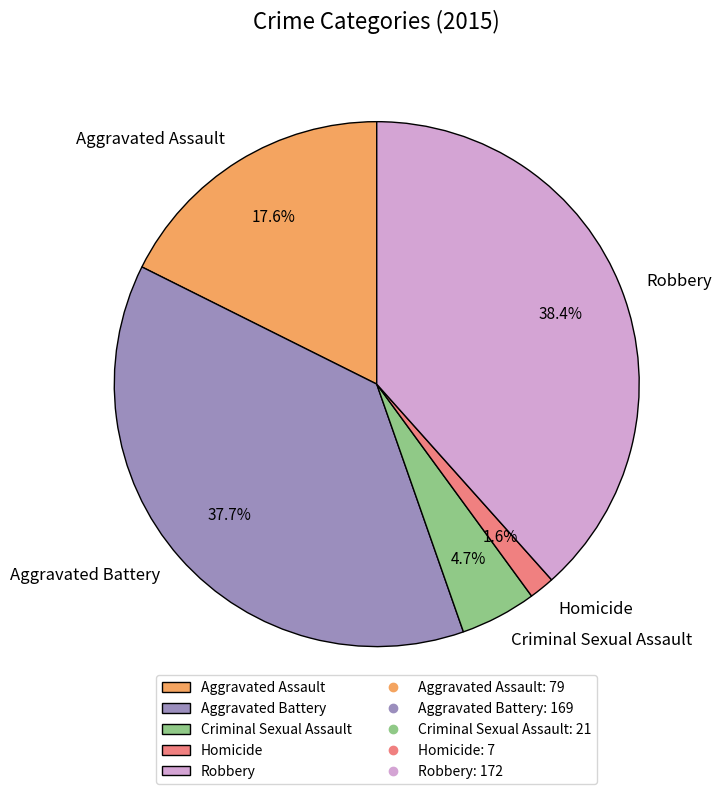

Rank the categories by value from highest to lowest.

Robbery, Aggravated Battery, Aggravated Assault, Criminal Sexual Assault, Homicide